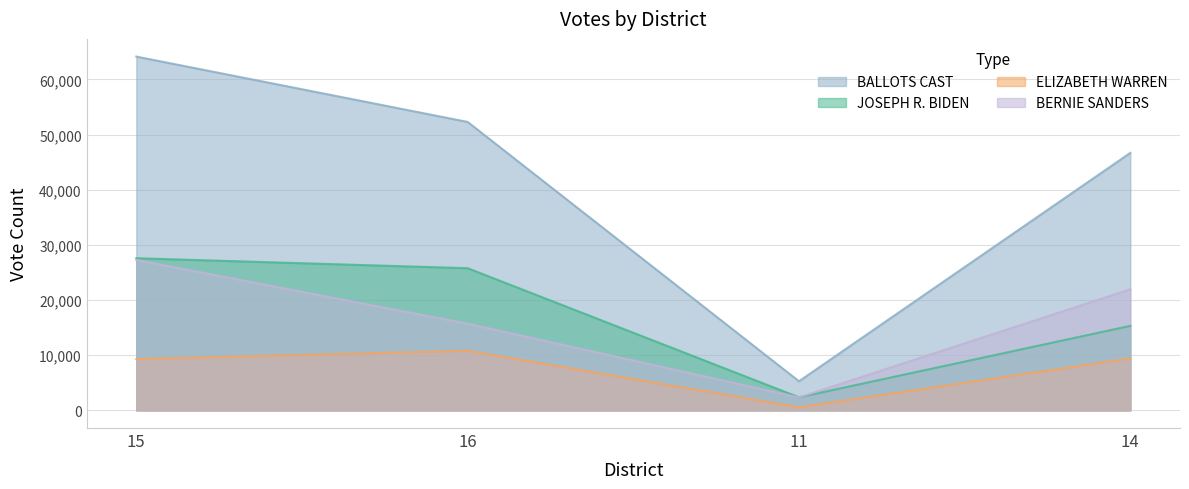

What is the value of the BALLOTS CAST point at the 3rd from the left?

5272